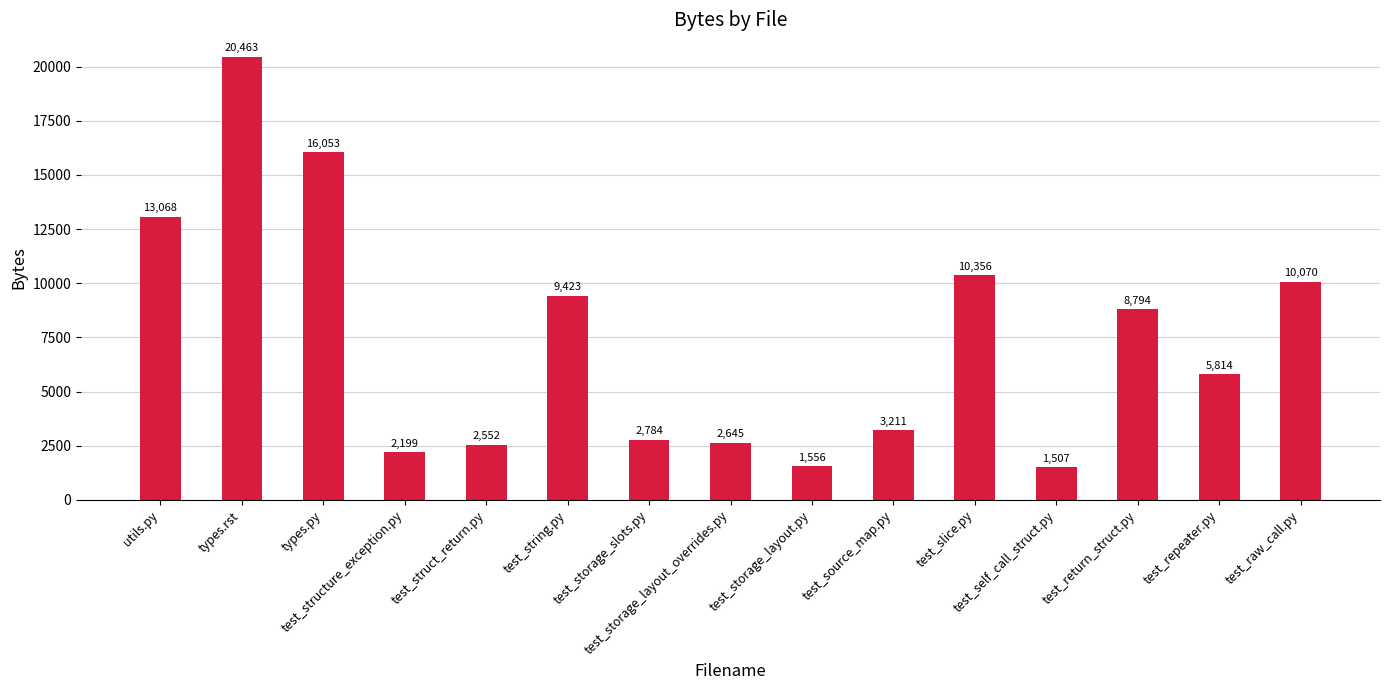

What position from the right is test_storage_slots.py?

9